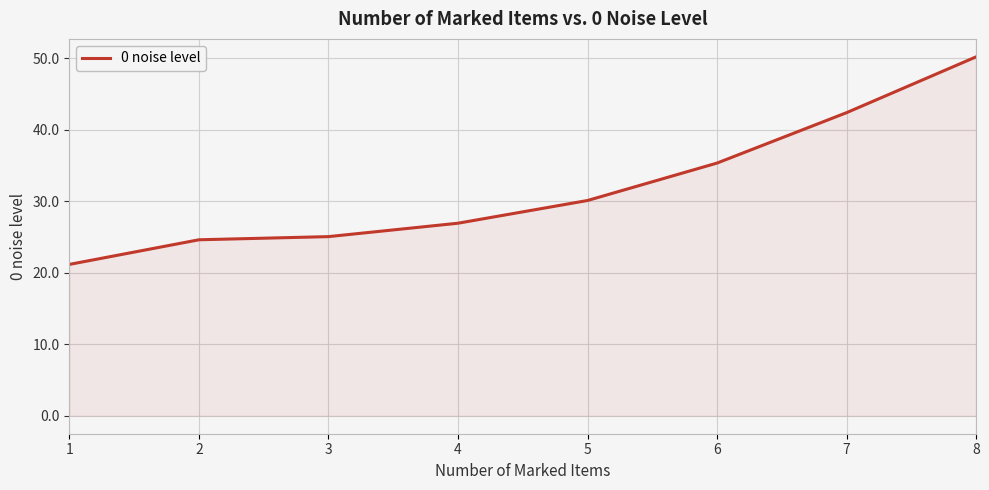

At which category does the chart reach its peak across all series?

8